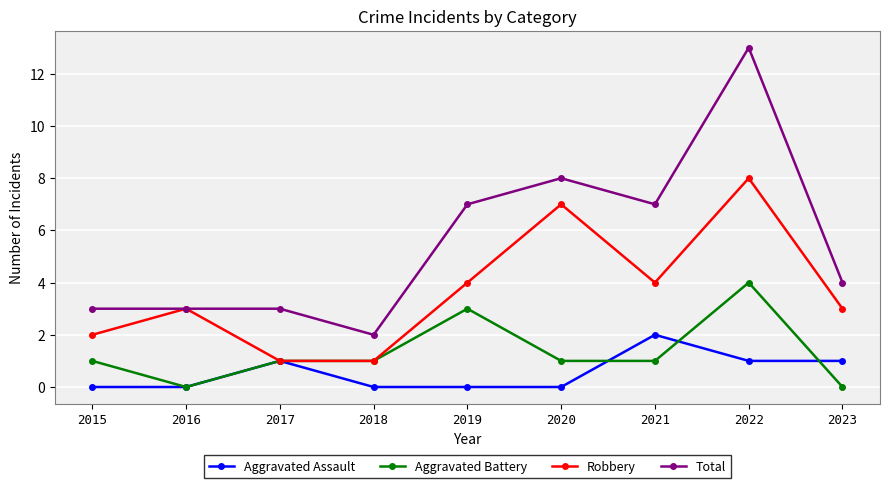

Read the Robbery value at 2016.

3